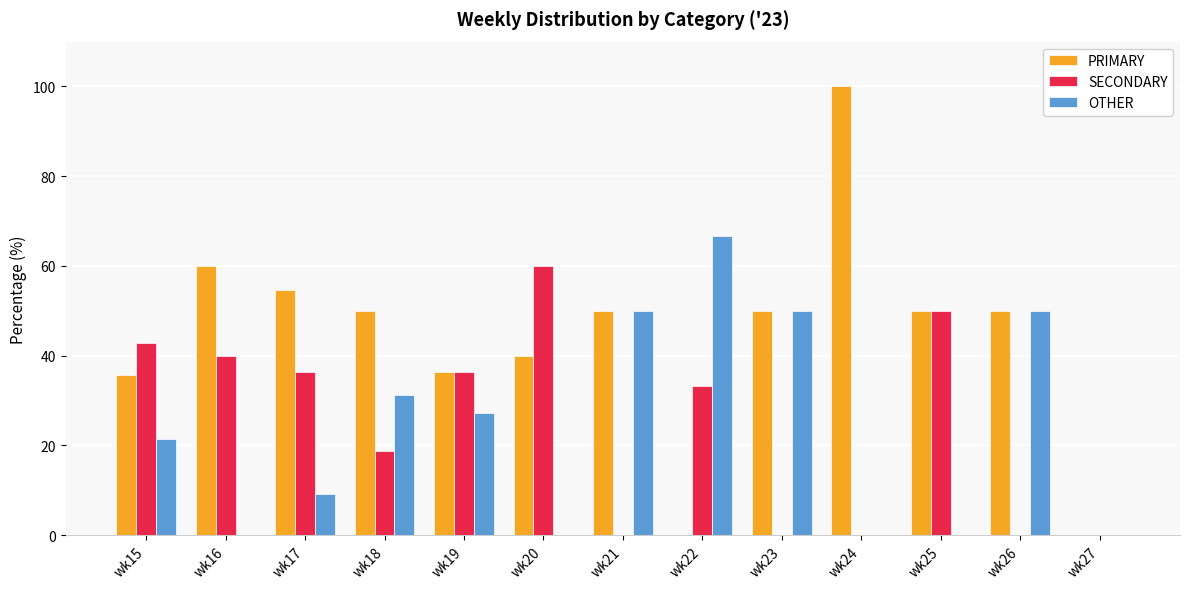

What are all the series names shown in the legend?

PRIMARY, SECONDARY, OTHER